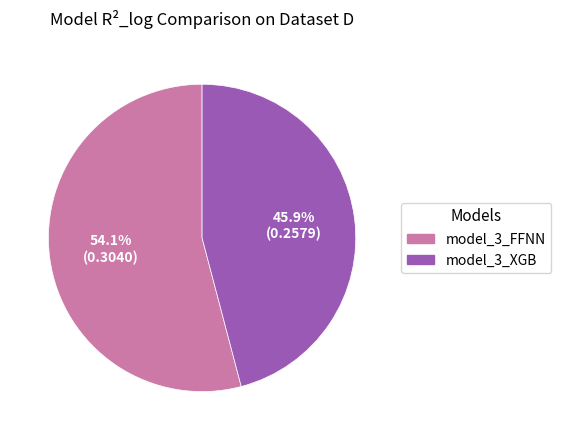

Is there a majority slice in this chart?

Yes